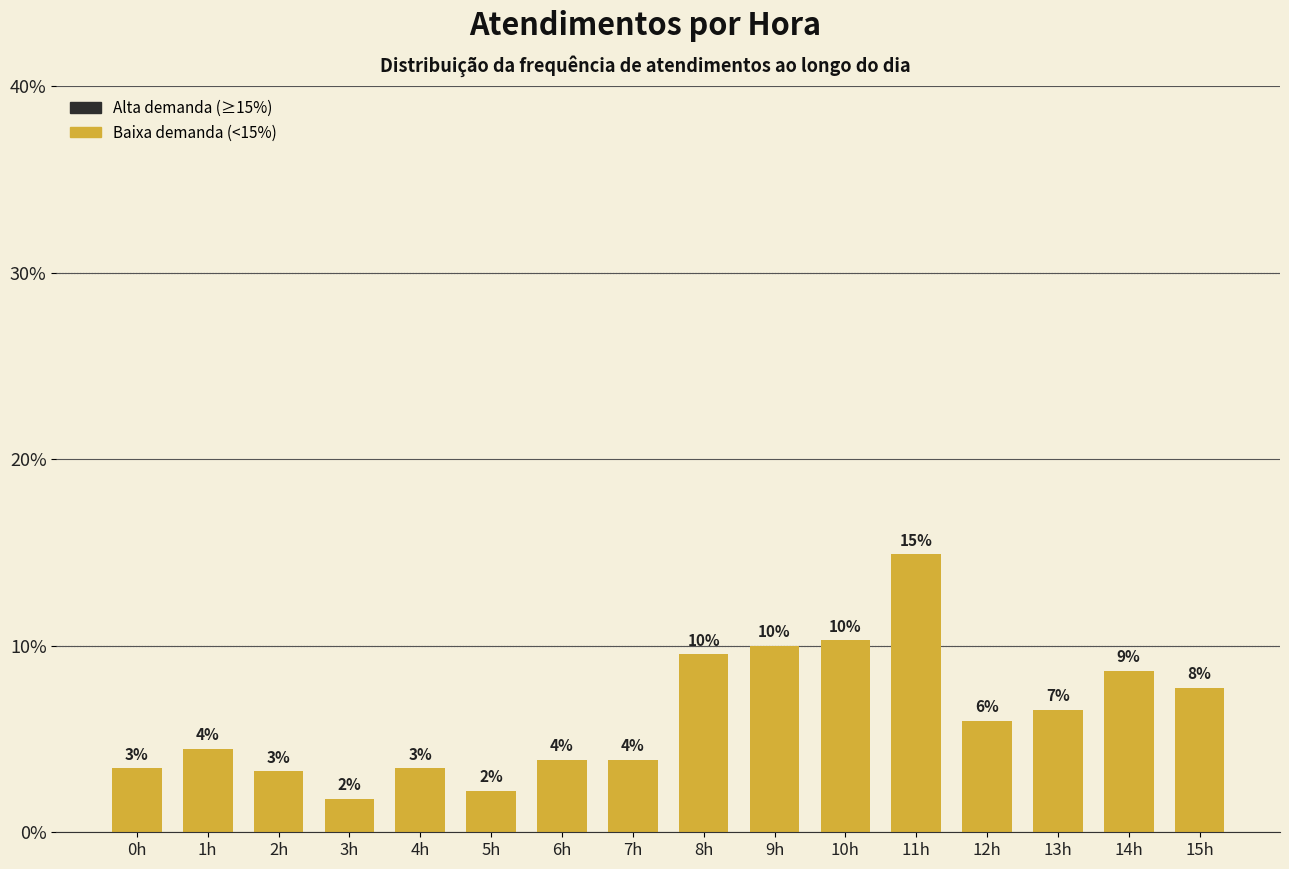

Does the chart contain any negative values?

No